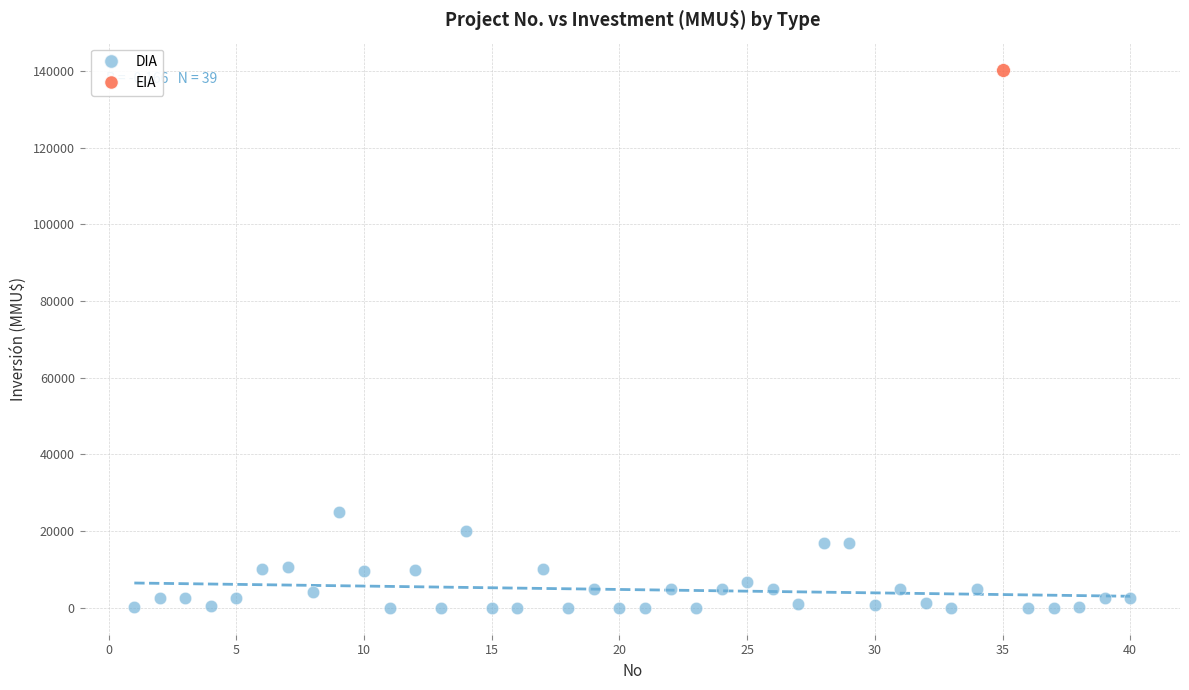

What are all the series names shown in the legend?

DIA, EIA